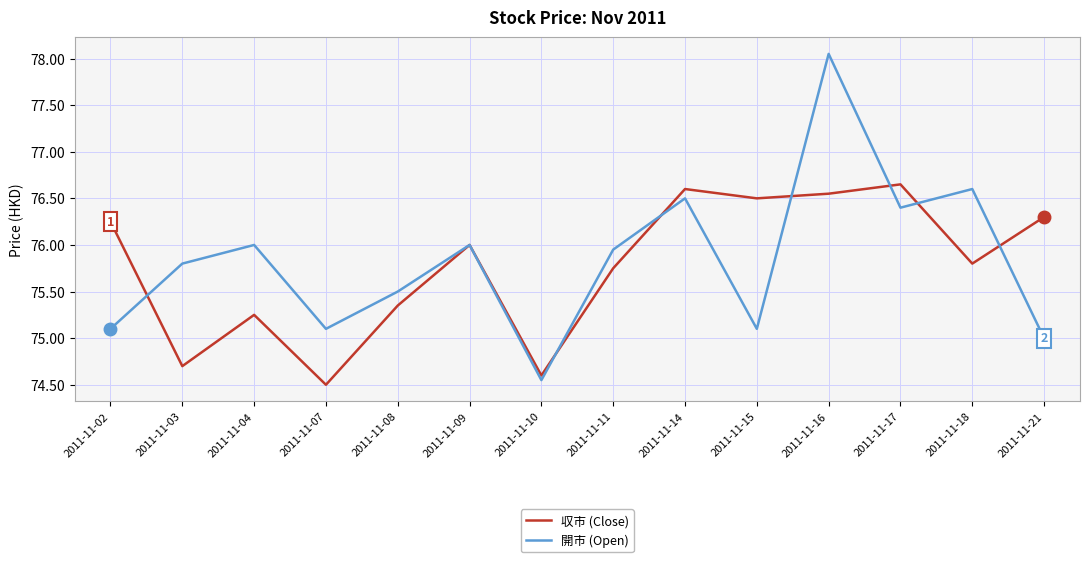

Does the chart have visible grid lines?

Yes